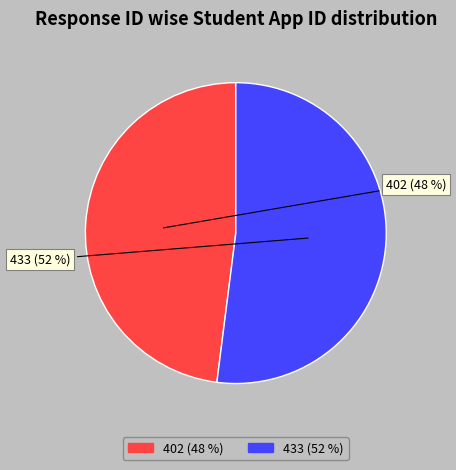

The 402 slice represents 39% of the pie. True or false?

False